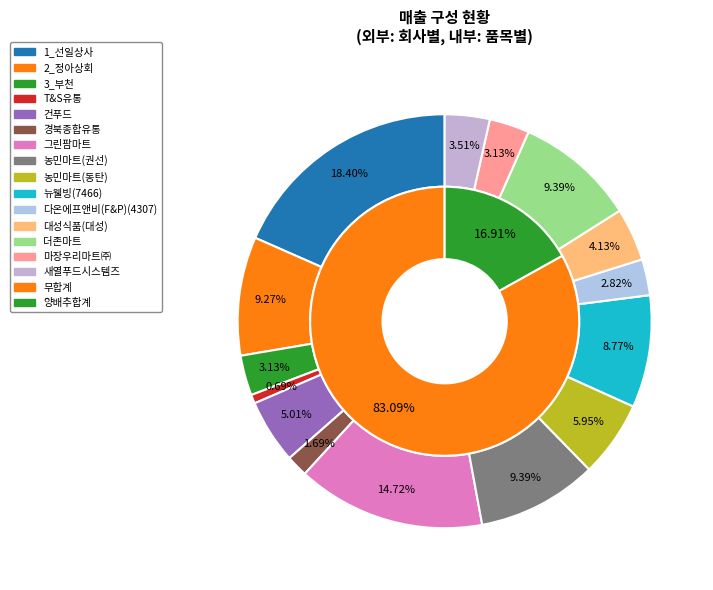

What is the largest slice in the pie chart?

1_선일상사